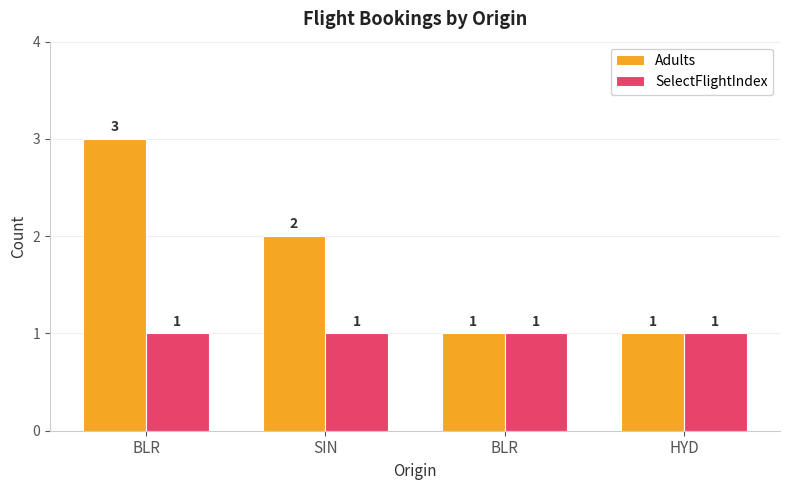

How many bars are there in total?

8